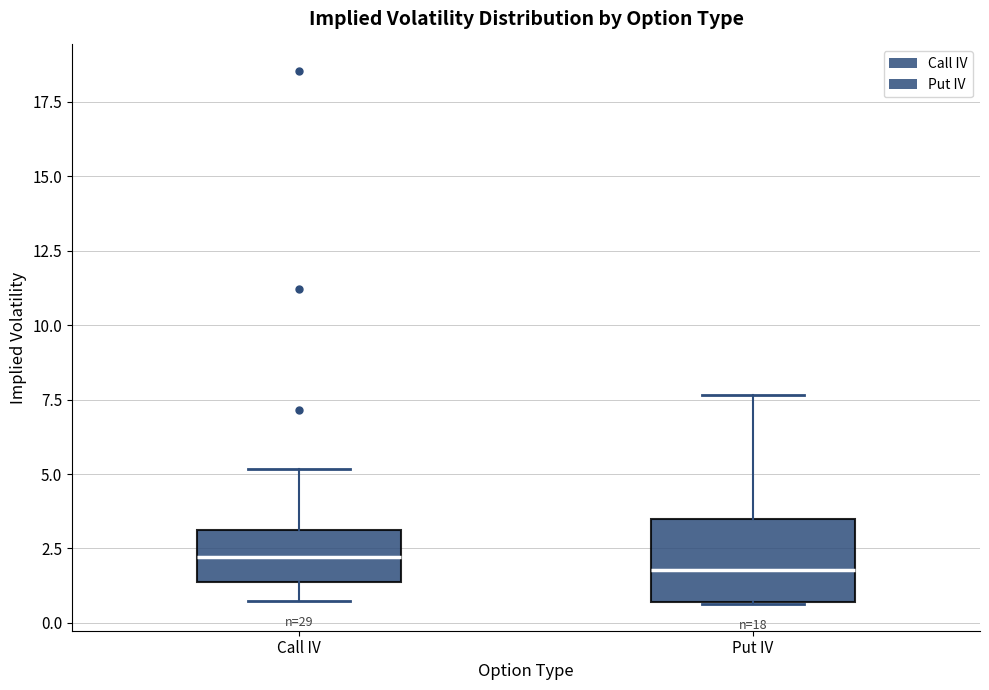

Reading left to right, transcribe this box plot: for each box, give where its median line is, the range the box spans, and where its two whiskers end, as read against the y-axis. The values are not printed on the chart, so give them approximately, as read against the axis.

Call IV: median 2.0, box 1.5 to 3.0, whiskers 0.5 to 5.0
Put IV: median 2.0, box 0.5 to 3.5, whiskers 0.5 to 7.5